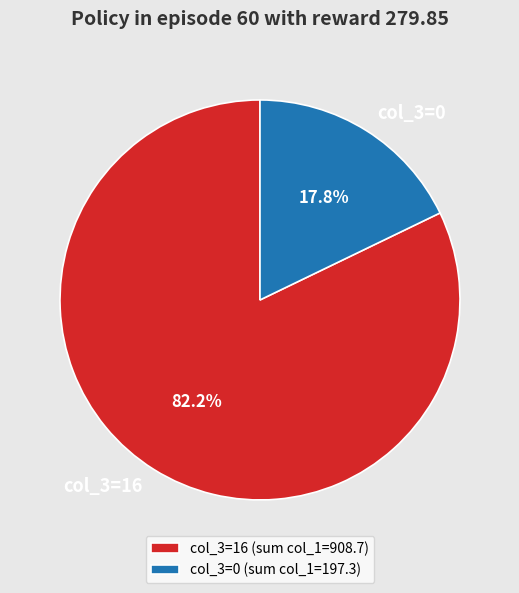

How many segments does this pie chart have?

2